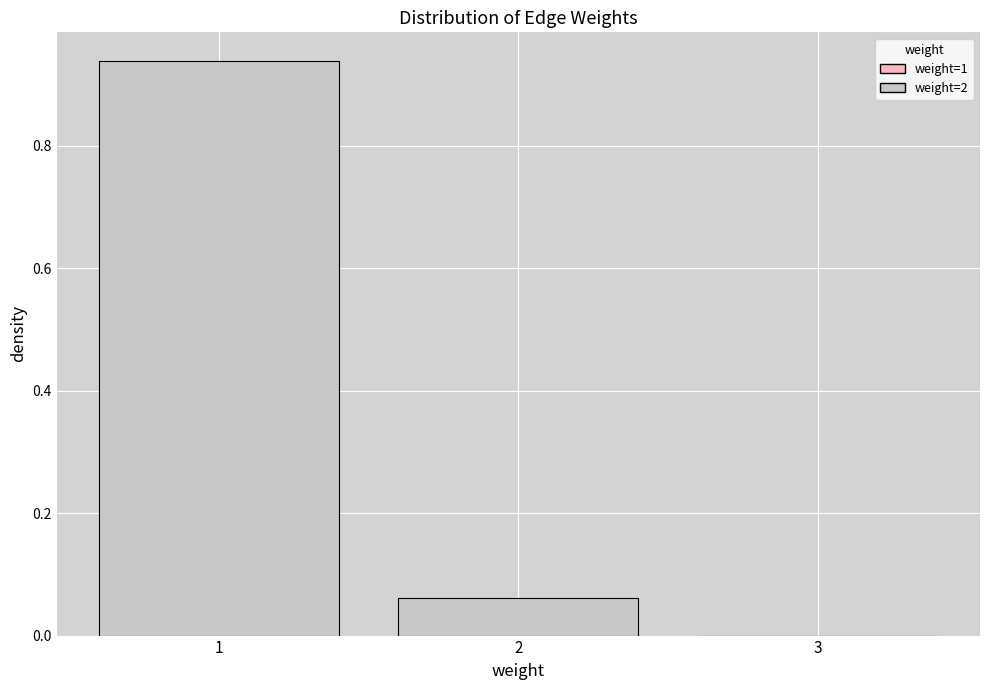

What is the sum of all values?

1.0